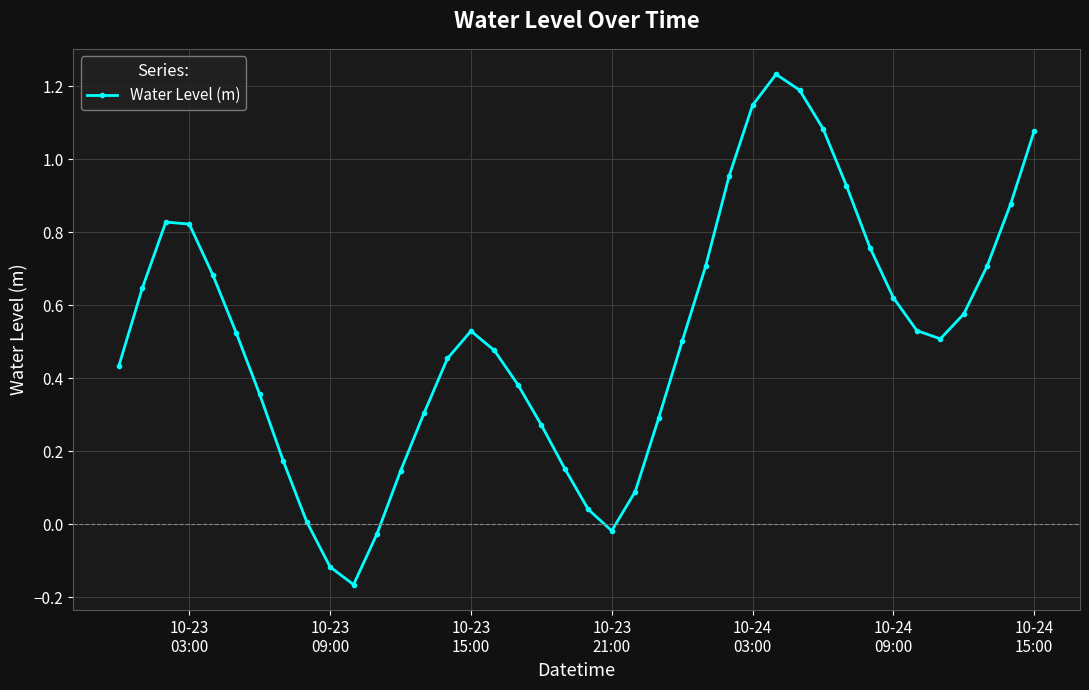

What is the sum of all values?

20.7